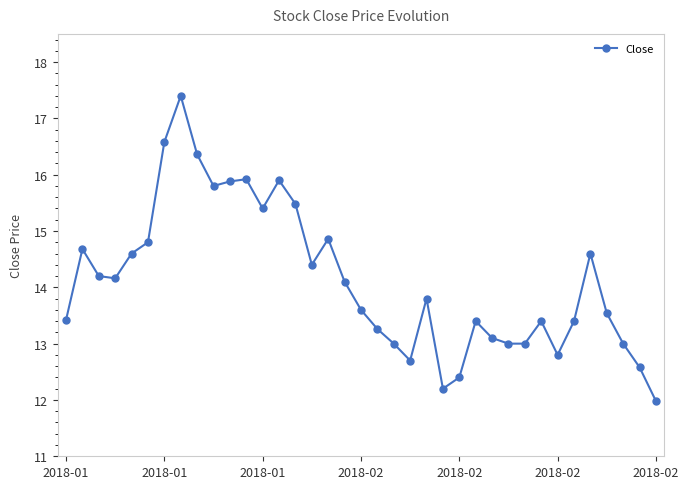

True or false: the data has more than 2 interior local peaks.

True